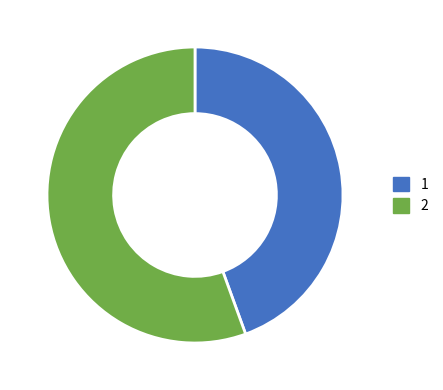

Is it true that 1 is 37% of the pie?

False